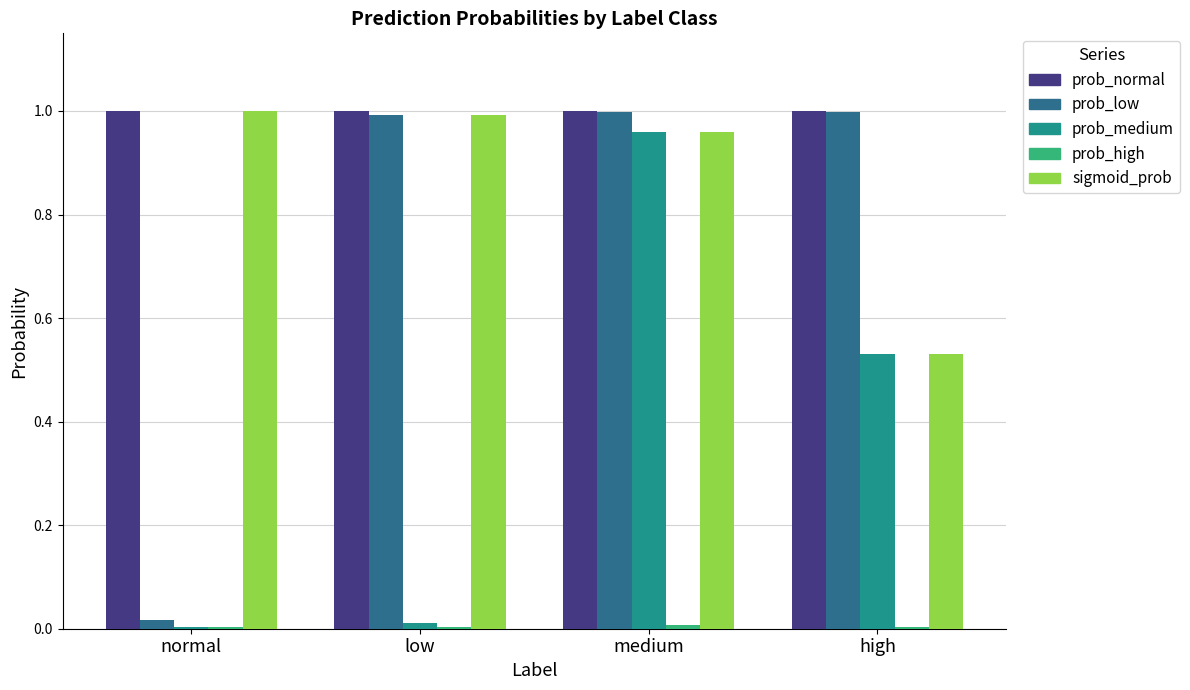

The prob_medium series shows 0.0 at normal. True or false?

True